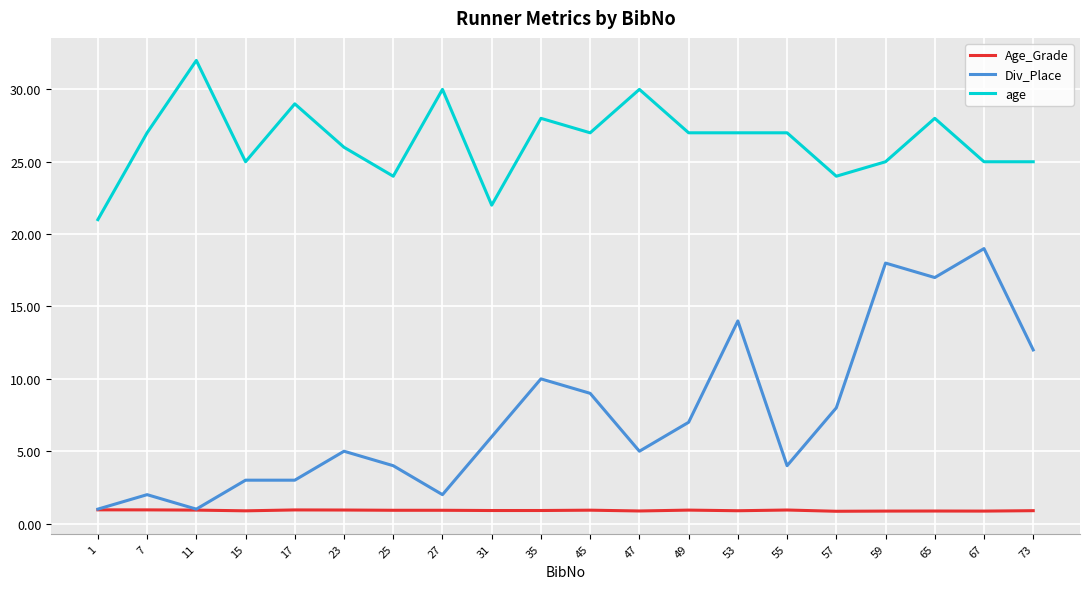

The value of Age_Grade at 49 is 0.9. True or false?

True